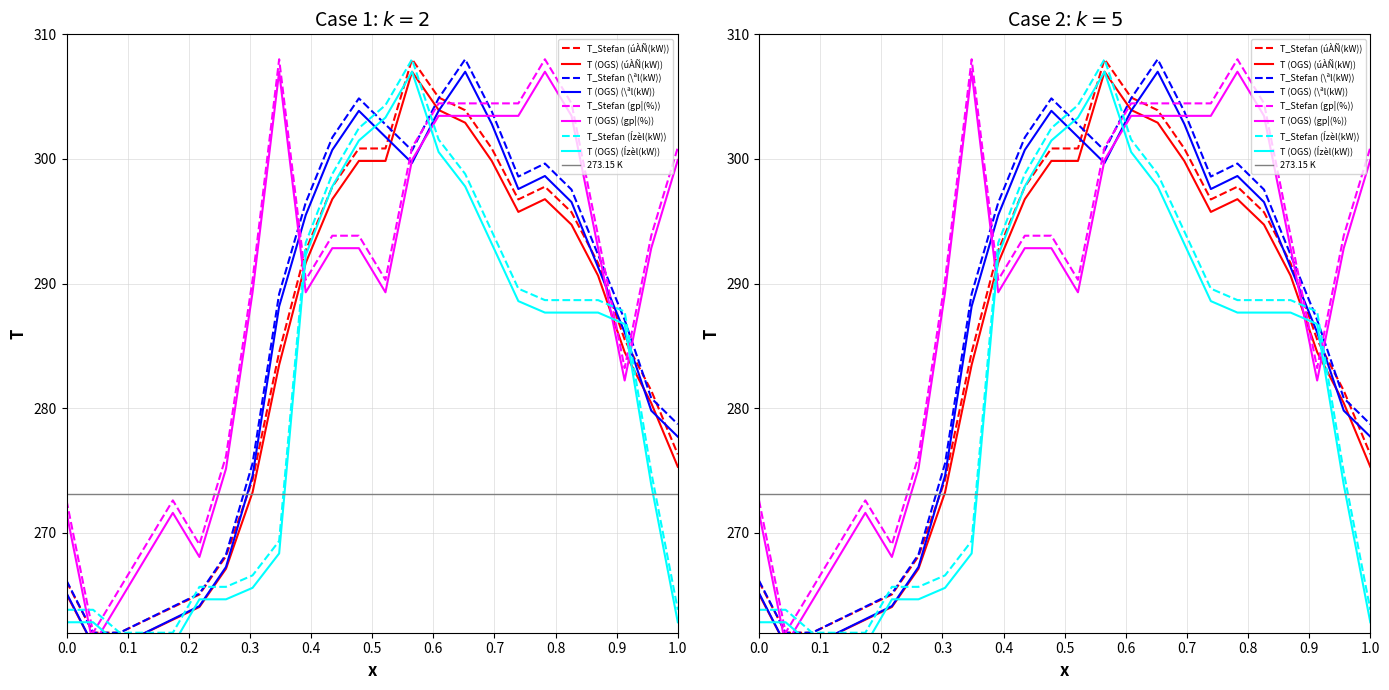

In úÀÑ(kW), how many points are higher than both neighbors (excluding endpoints)?

2